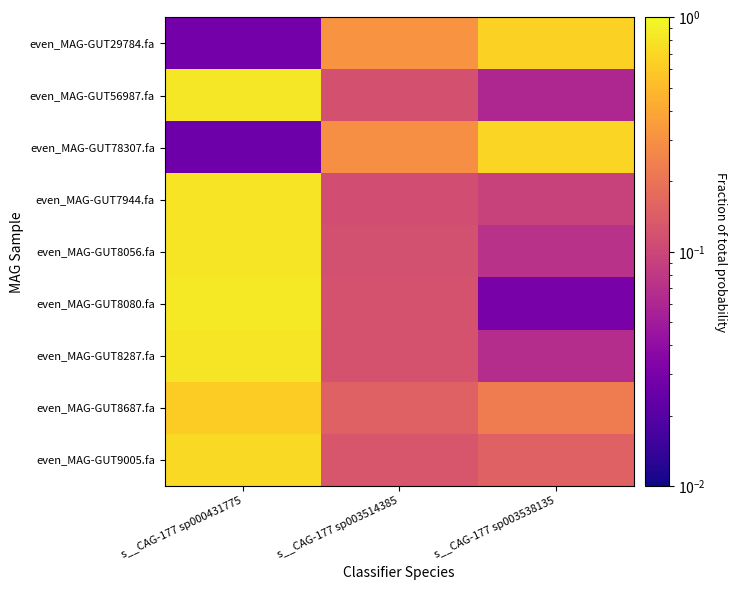

Count the number of categories in the chart.

3